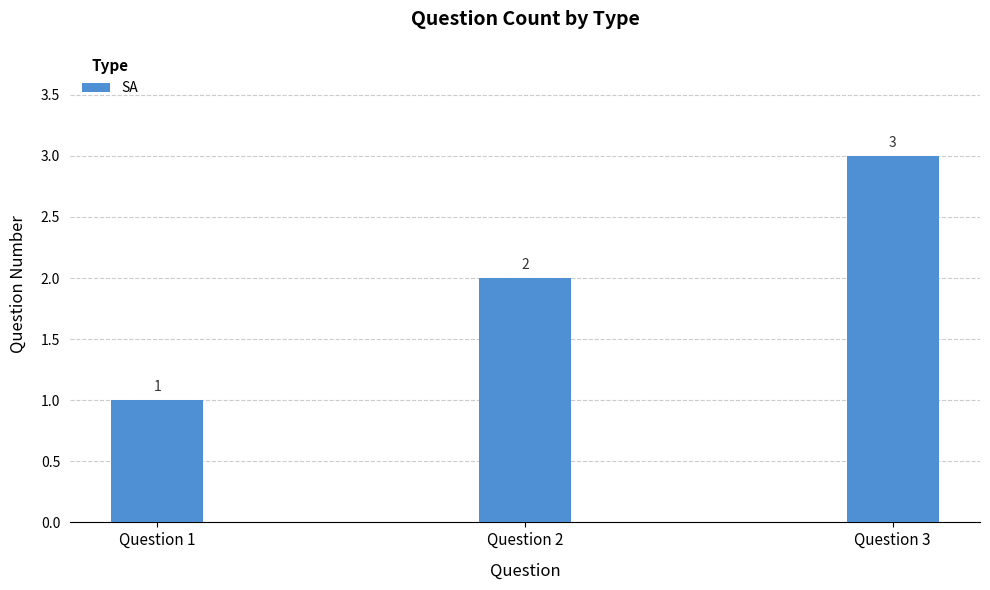

What is the value of the 3rd bar from the left?

3